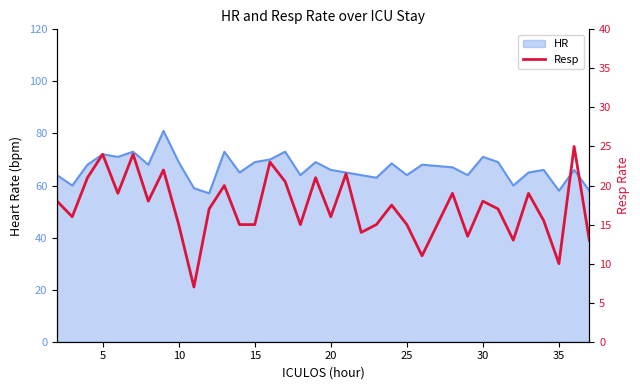

Reading left to right, extract all data points from this chart.

18.0	16.0	21.0	24.0	19.0	24.0	18.0	22.0	15.0	7.0	17.0	20.0	15.0	15.0	23.0	20.5	15.0	21.0	16.0	21.5	14.0	15.0	17.5	15.0	11.0	19.0	13.5	18.0	17.0	13.0	19.0	15.5	10.0	25.0	13.0